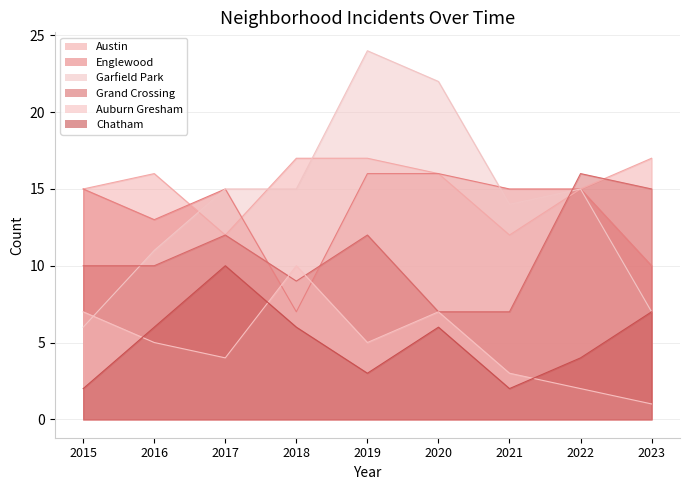

Read the Garfield Park value at 2019, to the nearest 10.

20